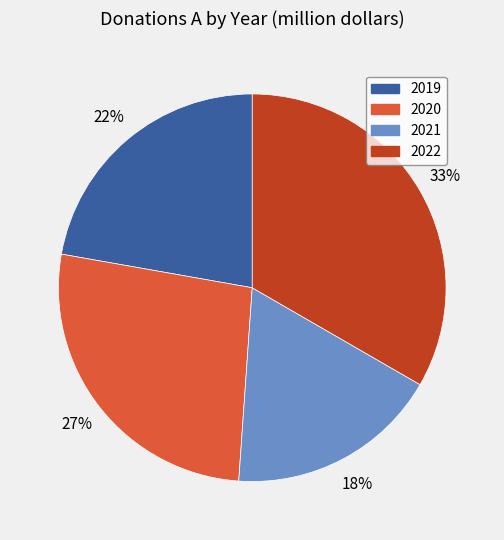

To the nearest percent, what is the average slice percentage?

25%